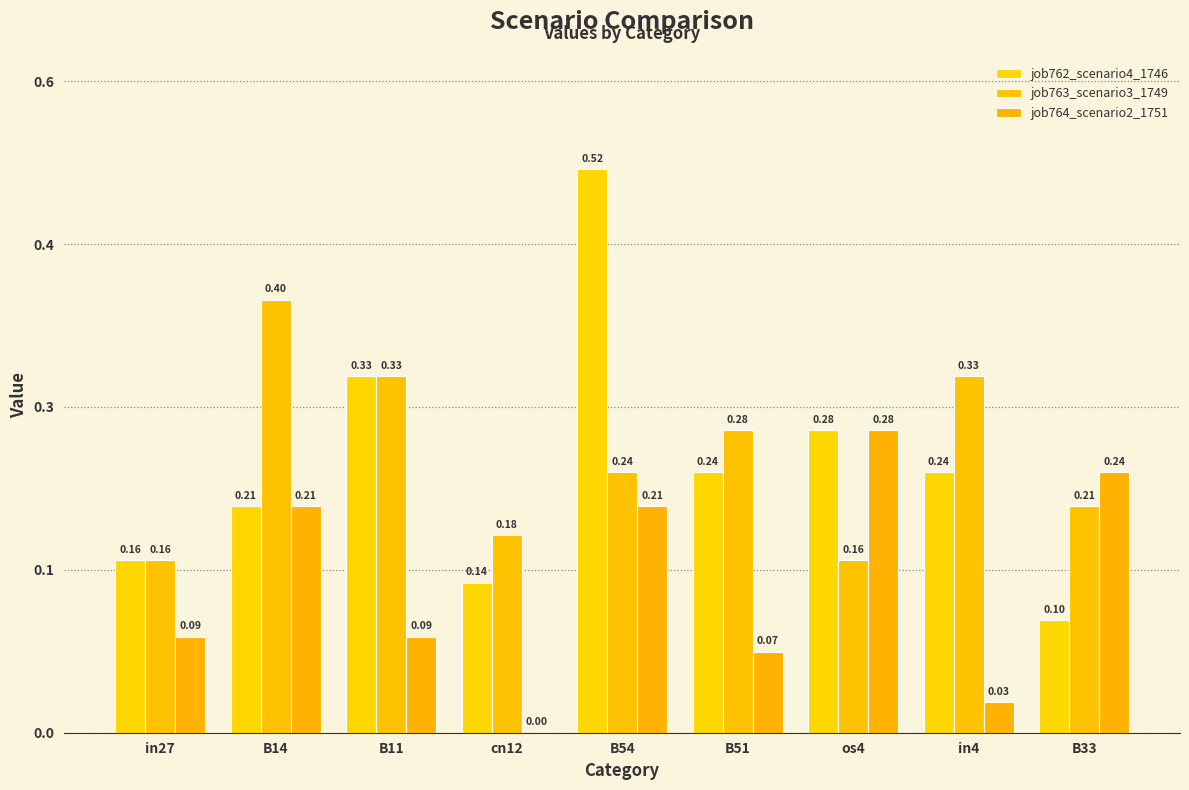

At which category is the sum across all series the highest?

B54